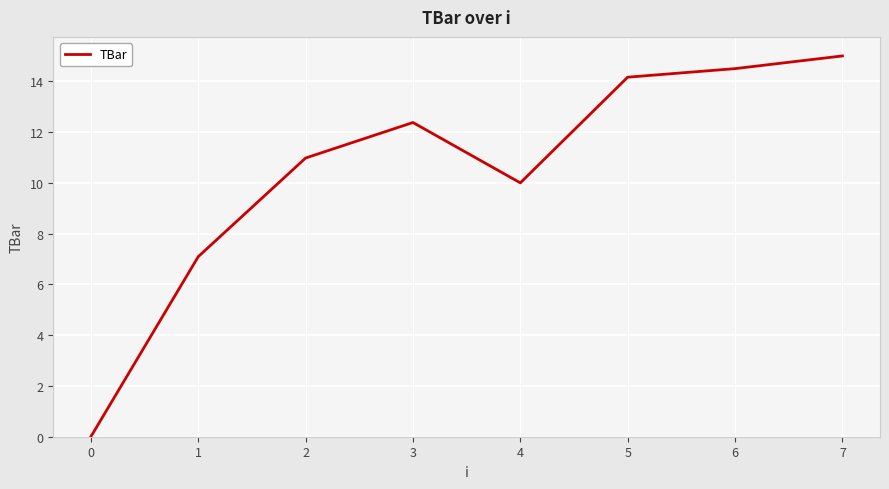

Count the number of data series in this chart.

1